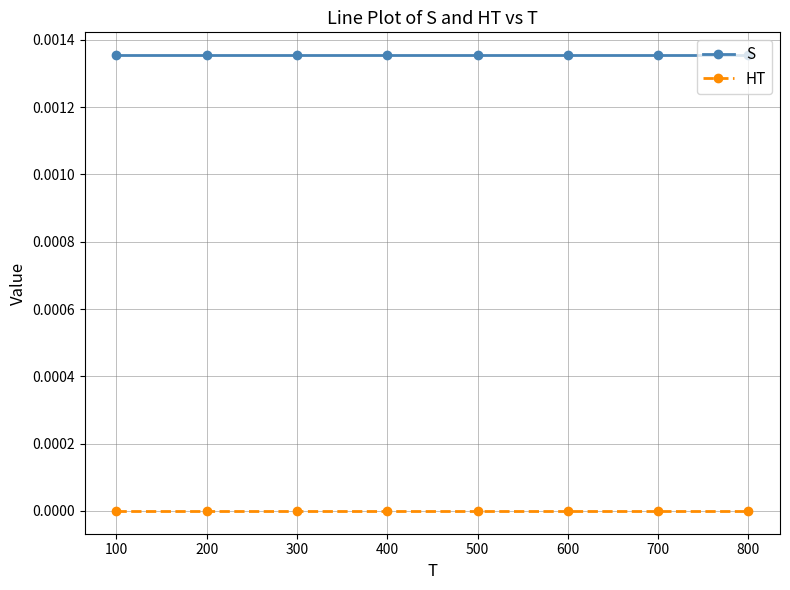

The value of HT at 300 is 0.0. True or false?

True